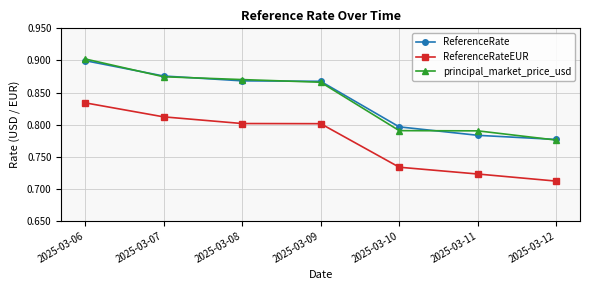

What is the sum of all principal_market_price_usd values?

5.9